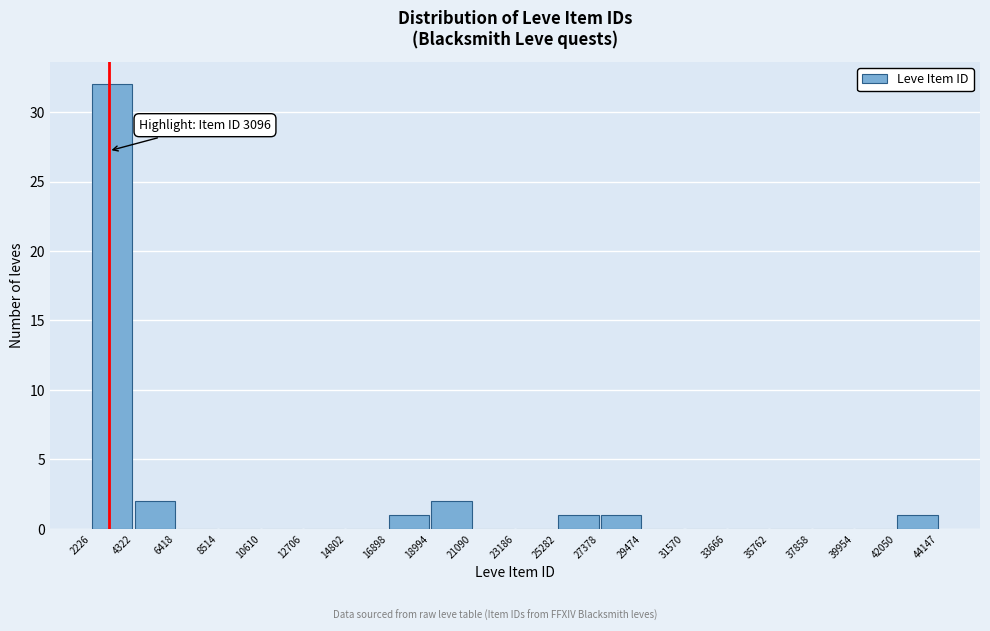

Over which range of the x-axis is the bar tallest?

2226 to 4322